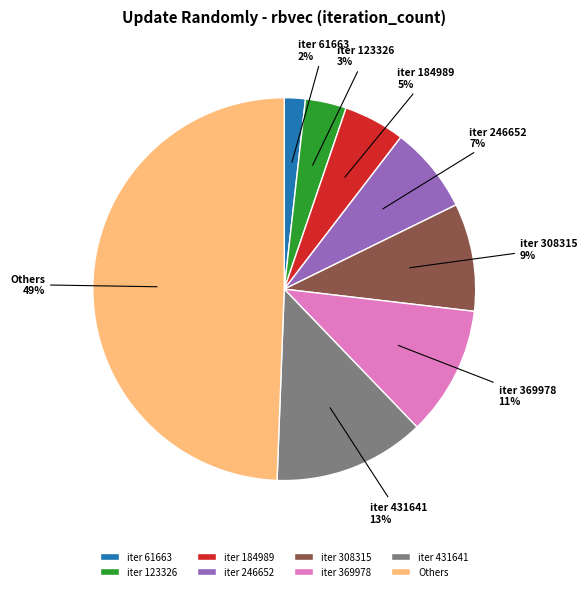

Count the number of slices in the pie.

8